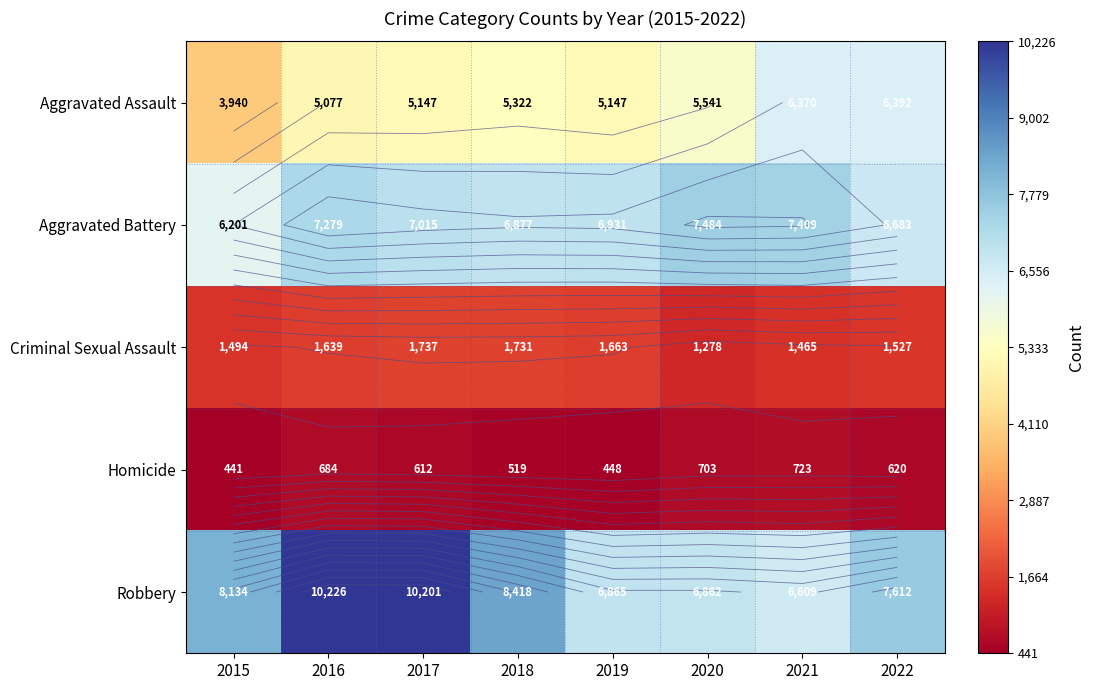

Rank the series by their maximum value, from highest to lowest.

Robbery, Aggravated Battery, Aggravated Assault, Criminal Sexual Assault, Homicide